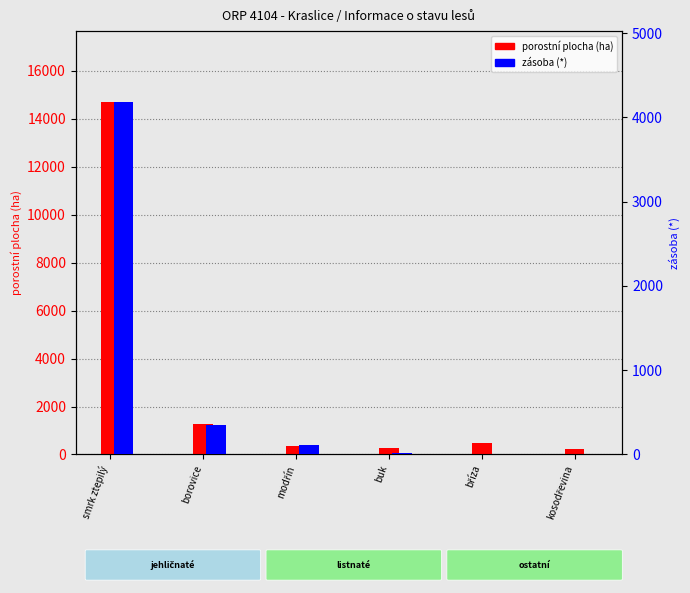

Reading left to right, list all the values displayed in this chart.

porostní plocha (ha): 14707.1	1271.8	356.0	253.6	458.4	240.3
zásoba (*): 4187.4	346.0	107.0	22.4	0.0	0.2